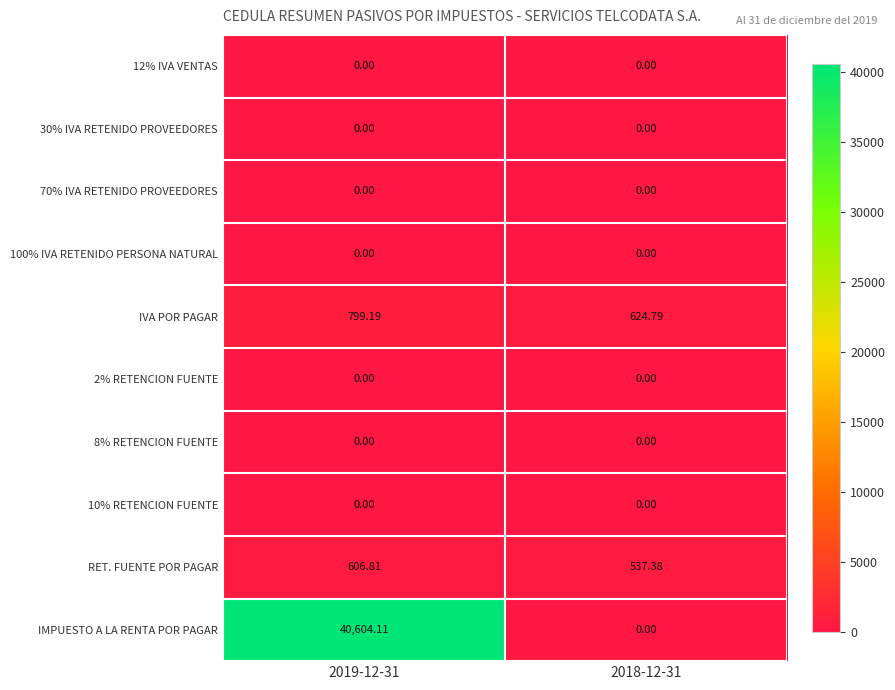

Is the value of 100% IVA RETENIDO PERSONA NATURAL at 2018-12-31 greater than the value of IMPUESTO A LA RENTA POR PAGAR at 2019-12-31?

No